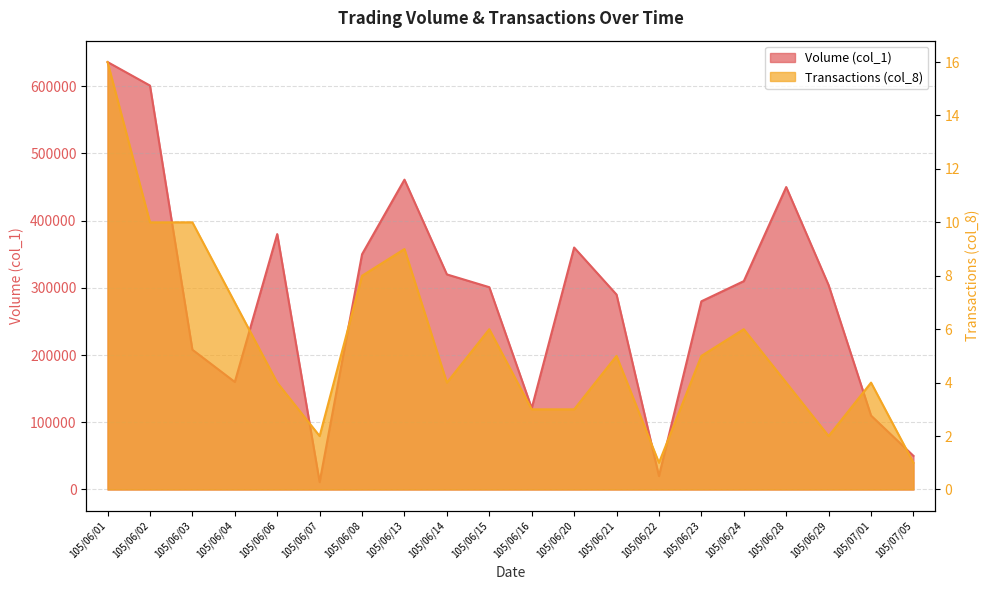

What is the difference between the Volume (col_1) values at 105/06/24 and 105/06/06?

70000